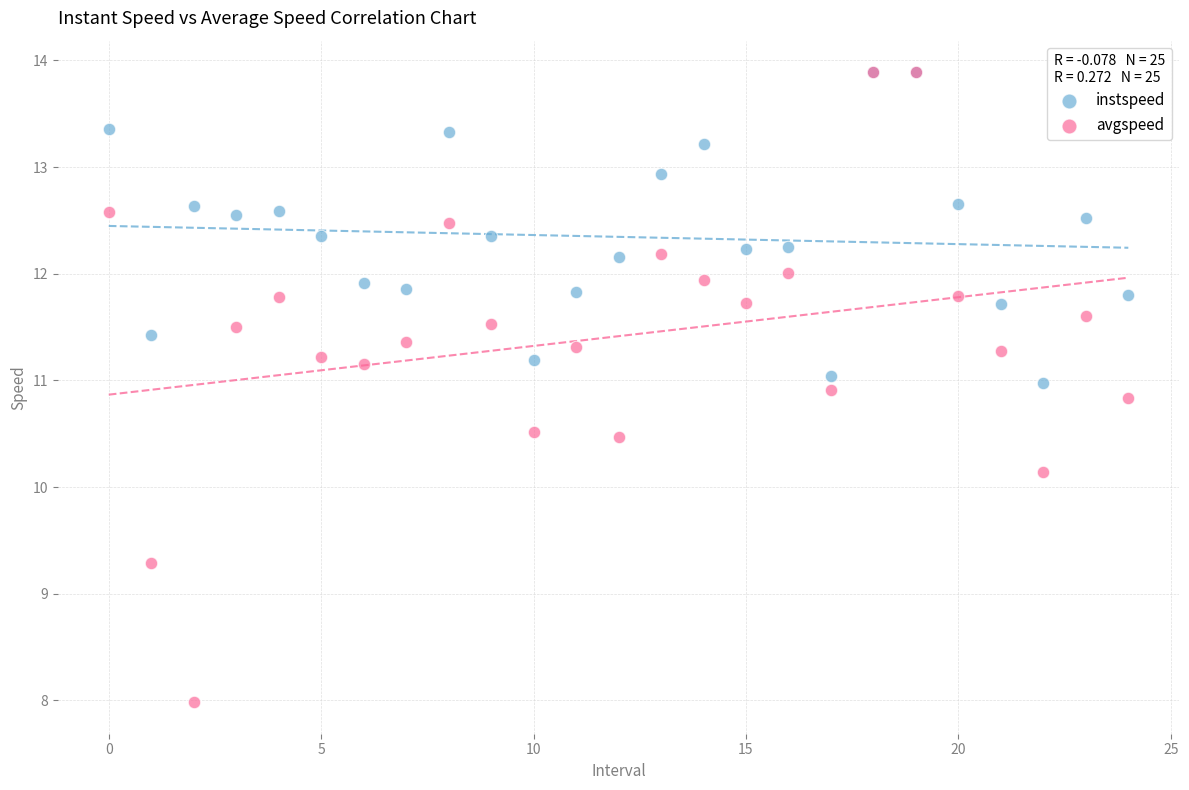

Across all series, what Y value is closest to 10?

10.1